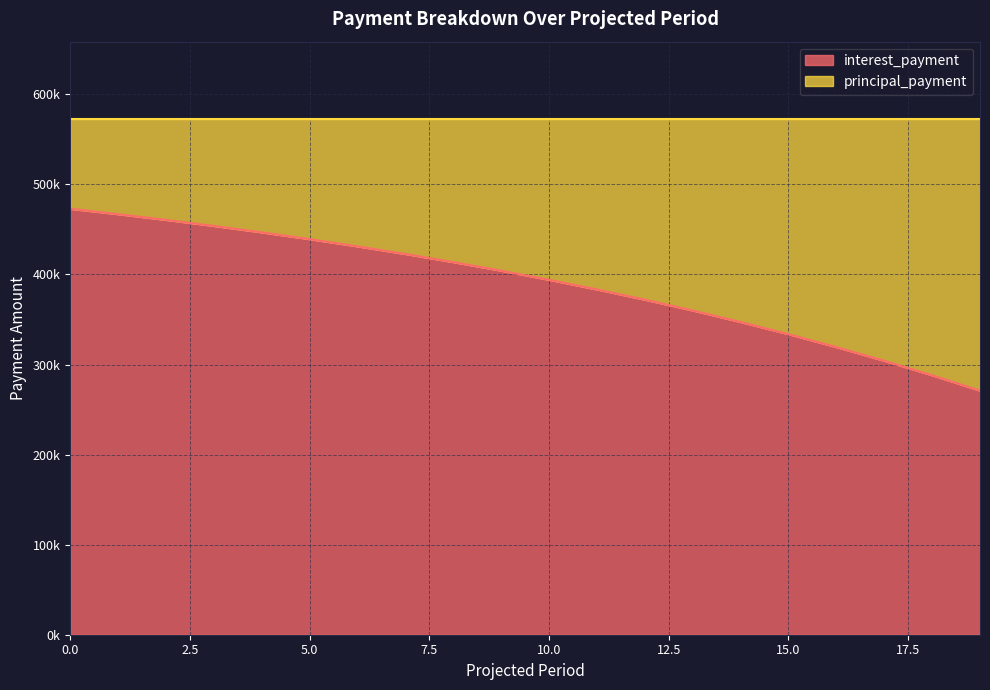

What is the sum of all values?

7784844.0